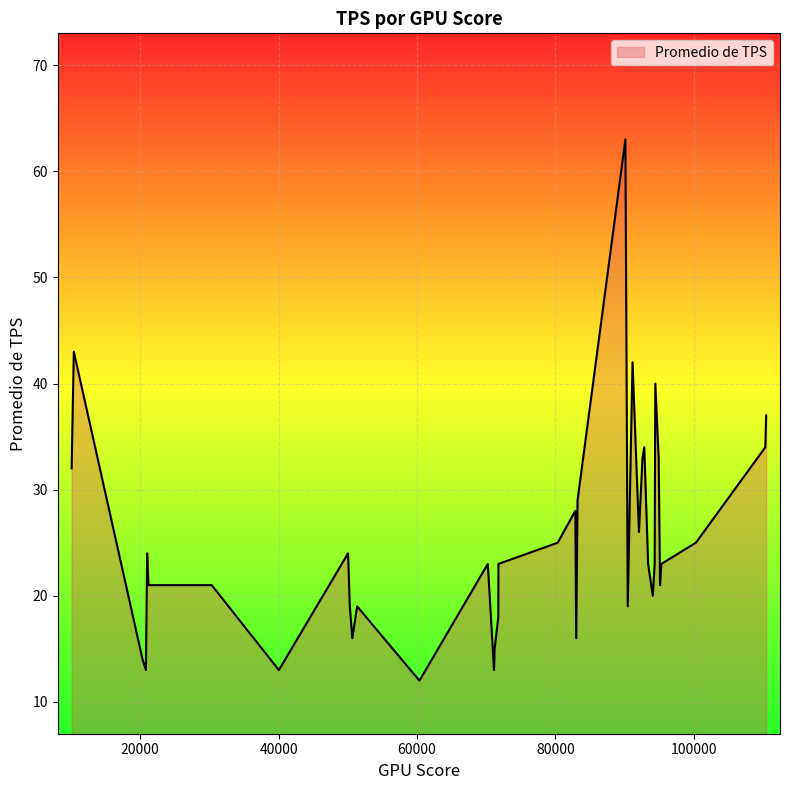

What is the difference between the maximum and minimum values?

51